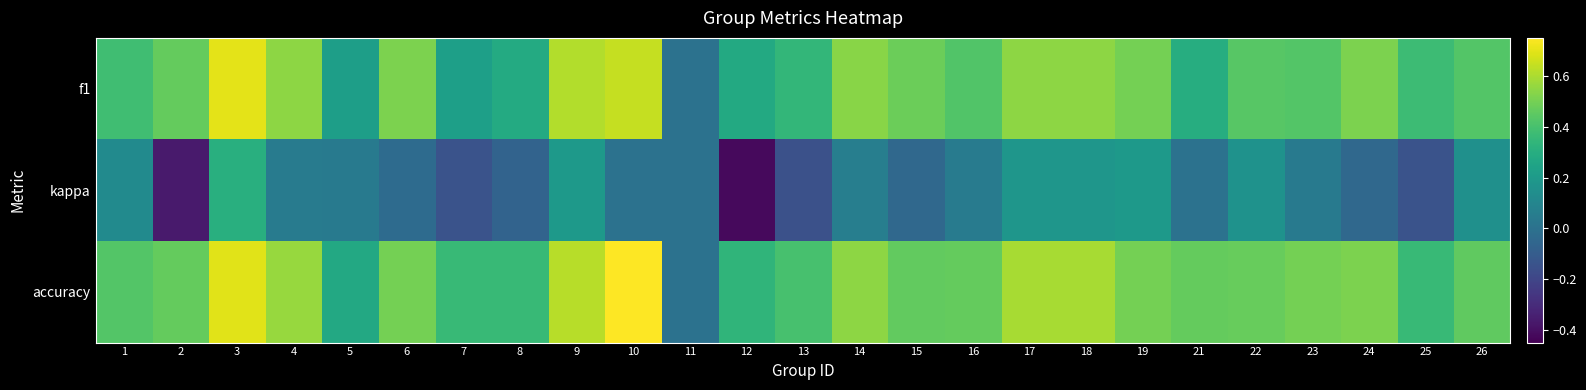

Which label corresponds to the largest value in the chart?

10